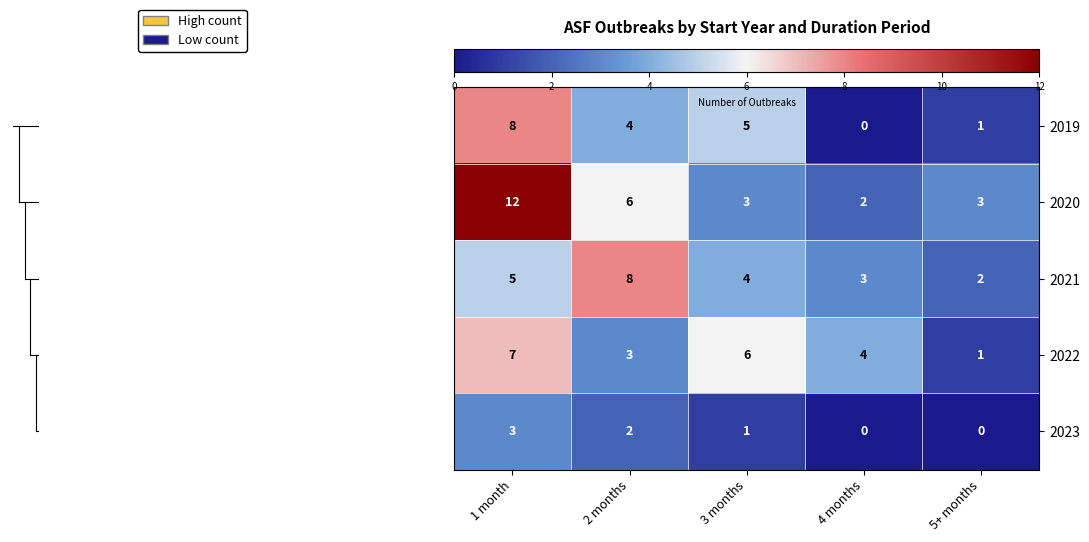

Count the number of data series in this chart.

5